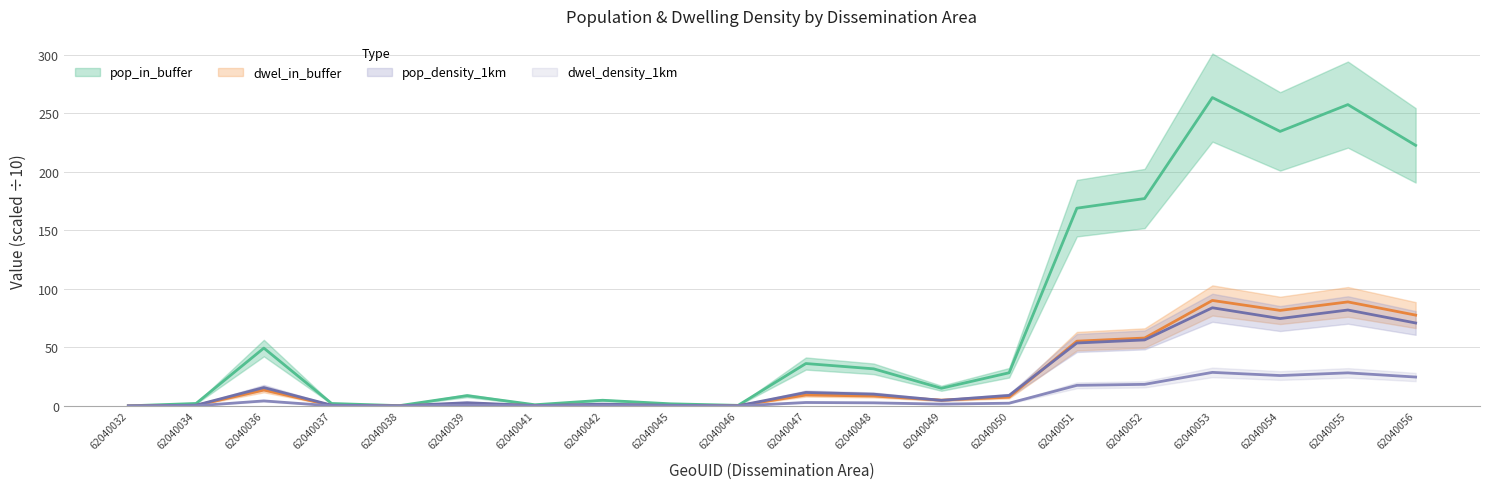

True or false: pop_in_buffer and pop_density_1km cross at least once.

False